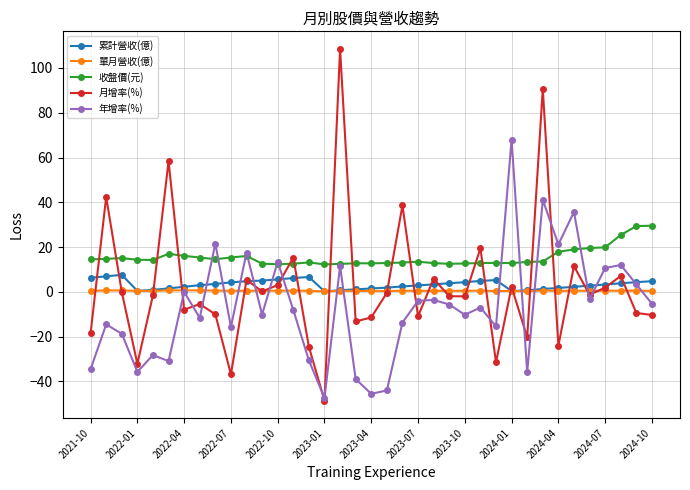

True or false: 年增率(%) has more than 1 interior local peaks.

True